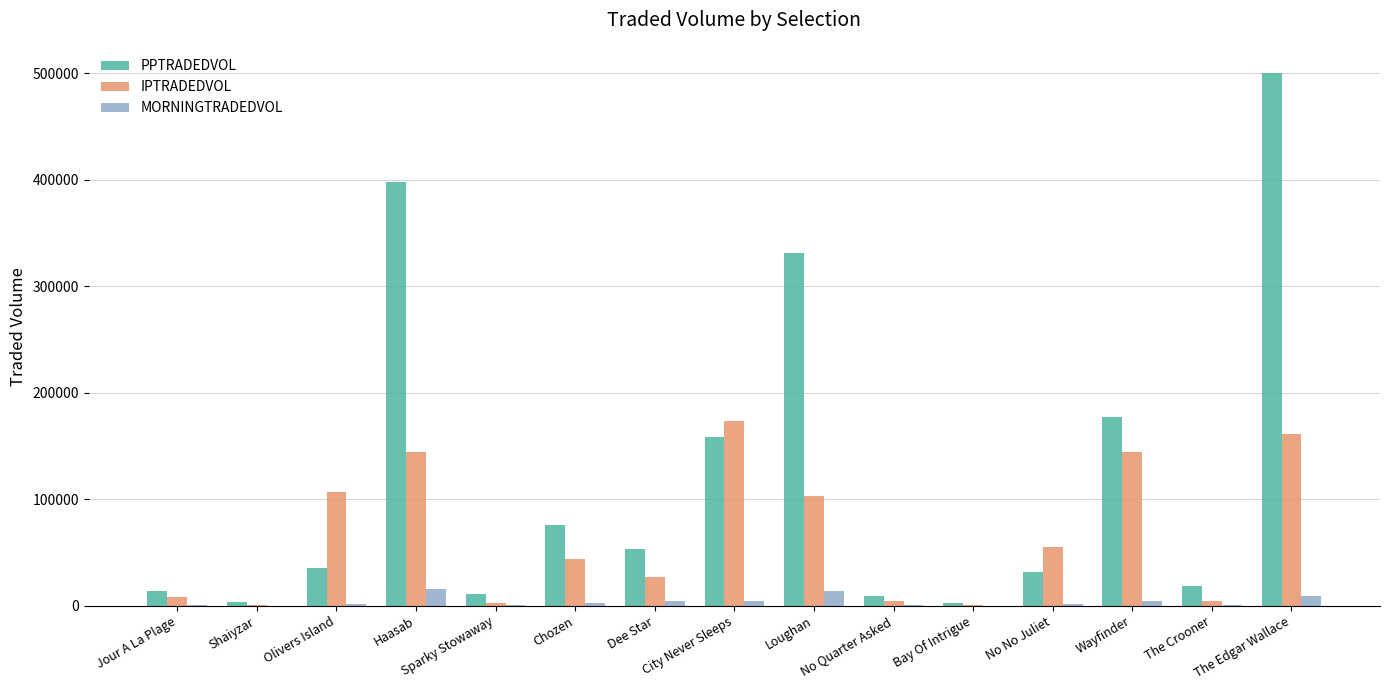

What is the maximum value for PPTRADEDVOL?

499605.7